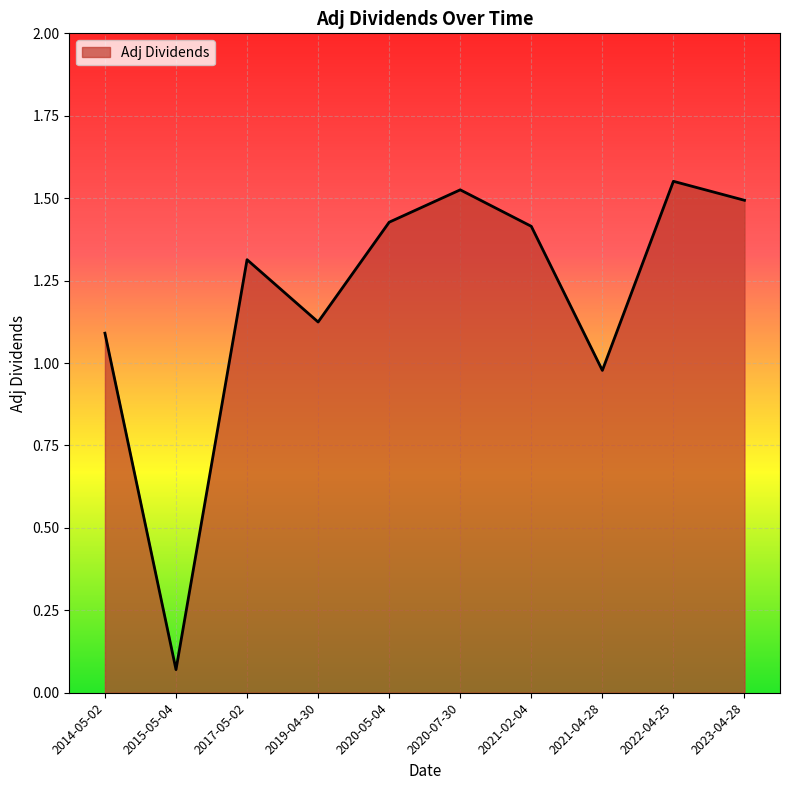

Is it true that the value at 2014-05-02 is 1.8?

False